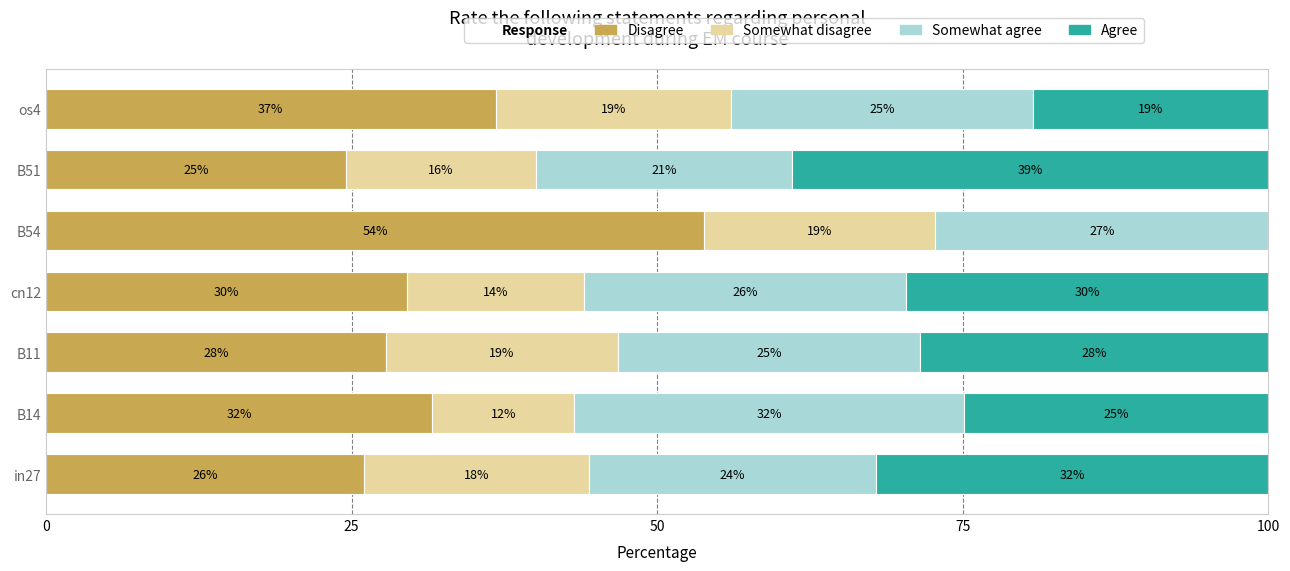

At which label is Disagree closest to 39?

os4